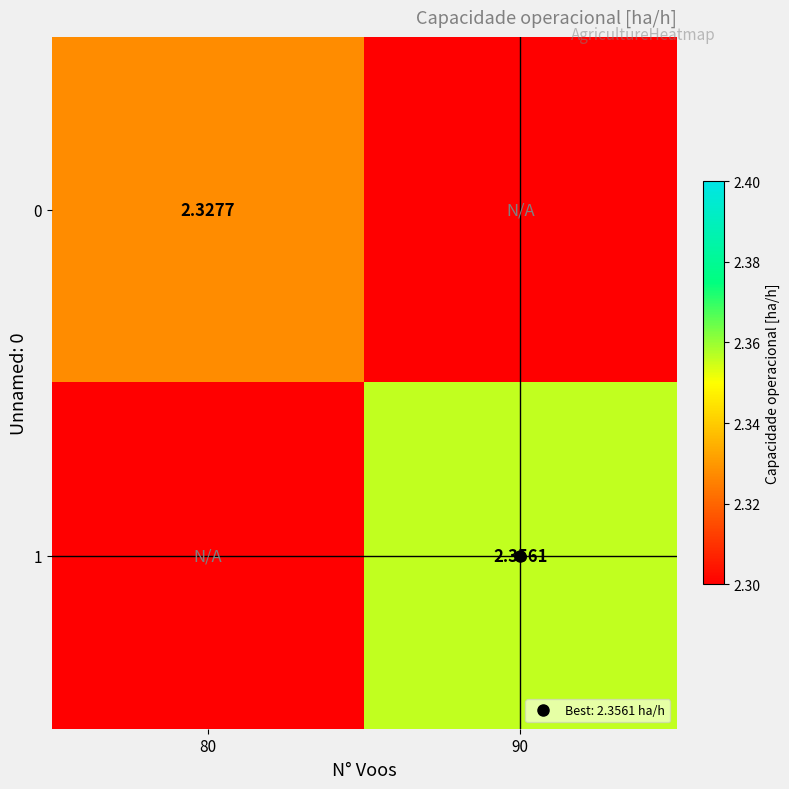

What is the average value of the 0 series?

1.2